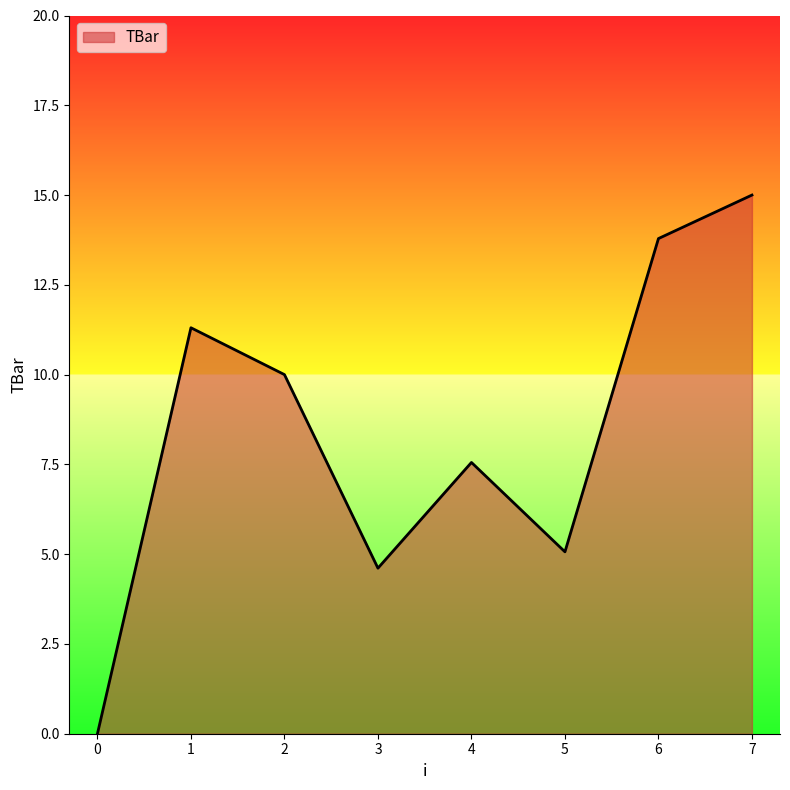

The chart shows a value of 13.8 at 6. True or false?

True